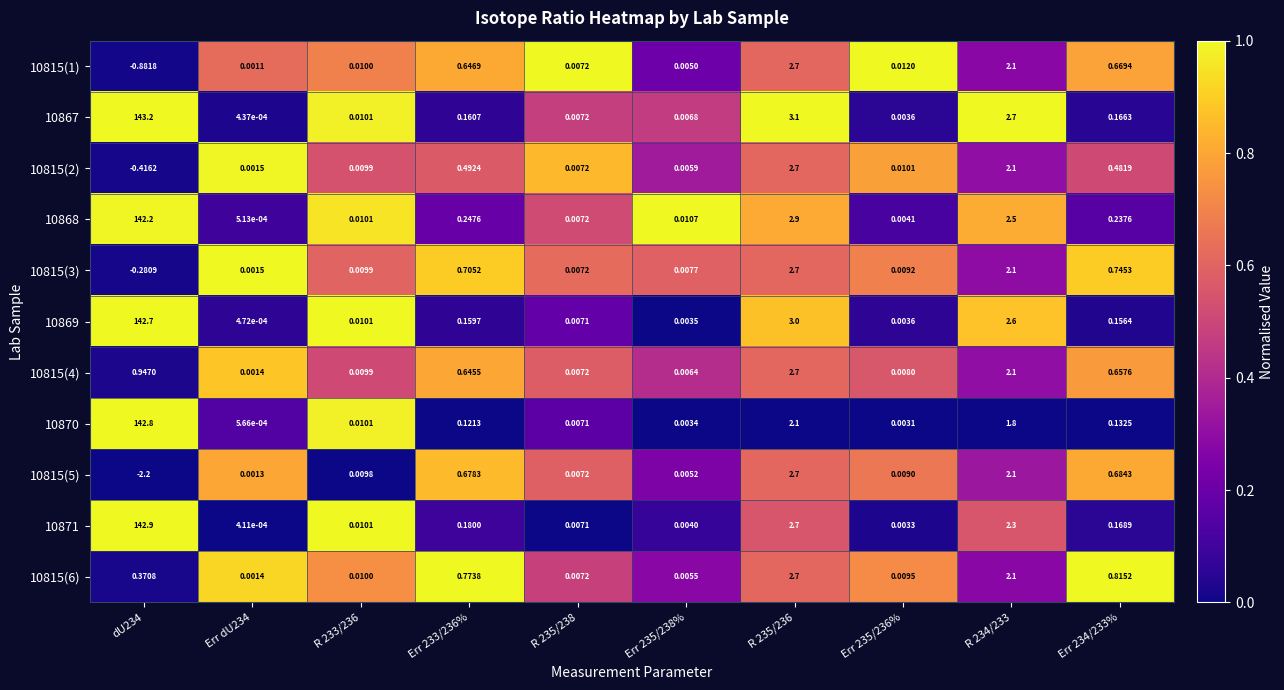

Is the value of 10815(4) at Err 233/236% greater than the value of 10815(6) at Err 235/238%?

Yes